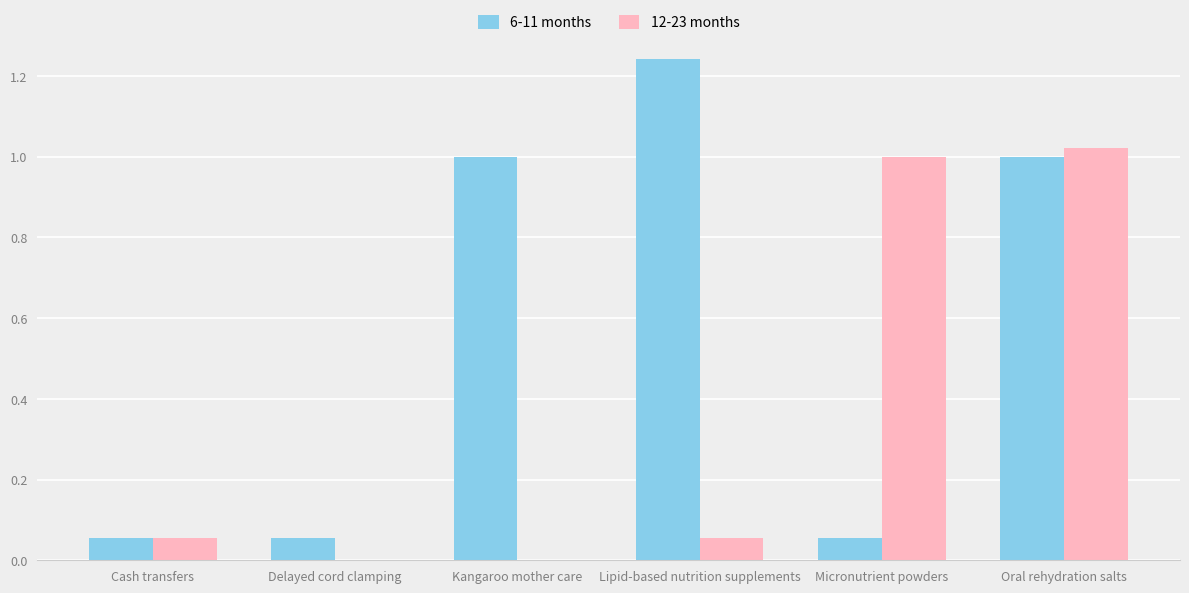

What are all the series names shown in the legend?

6-11 months, 12-23 months